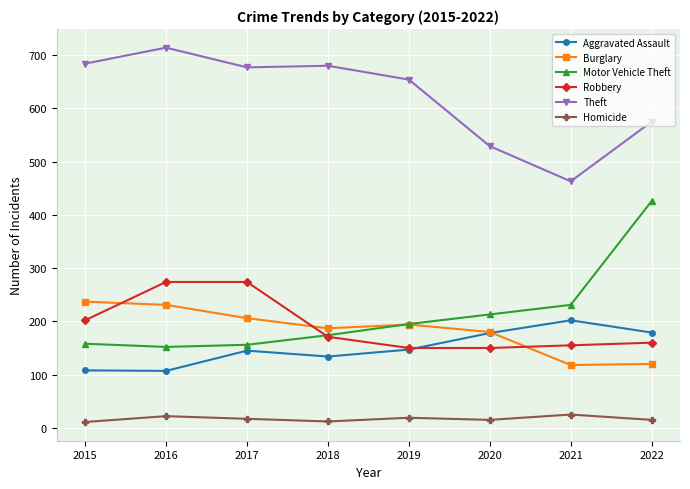

What is the minimum value shown in the chart?

11